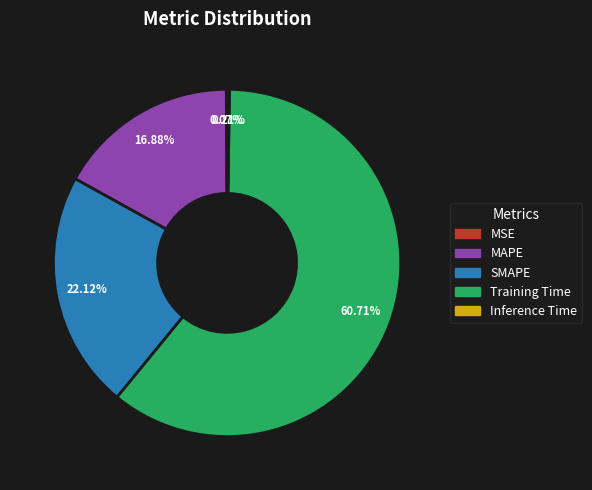

Is there any slice that represents more than half of the pie?

Yes